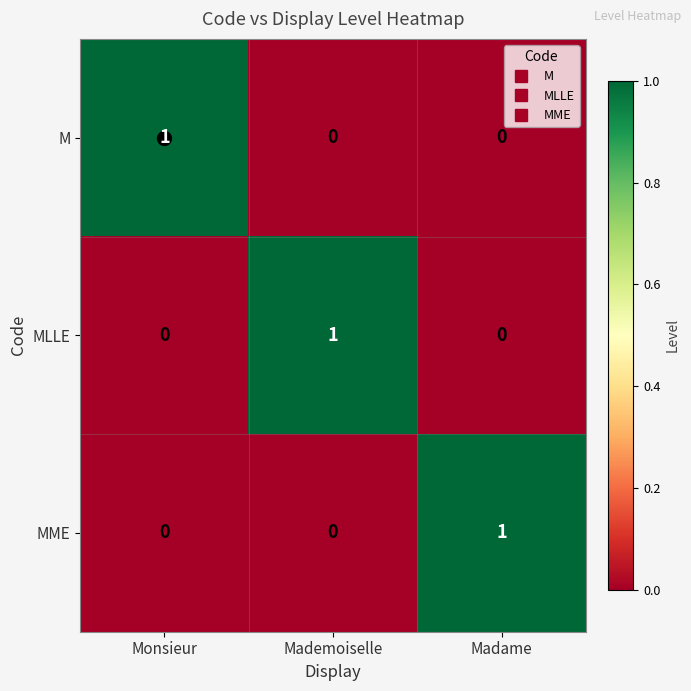

How many MLLE values are between 0 and 1?

3